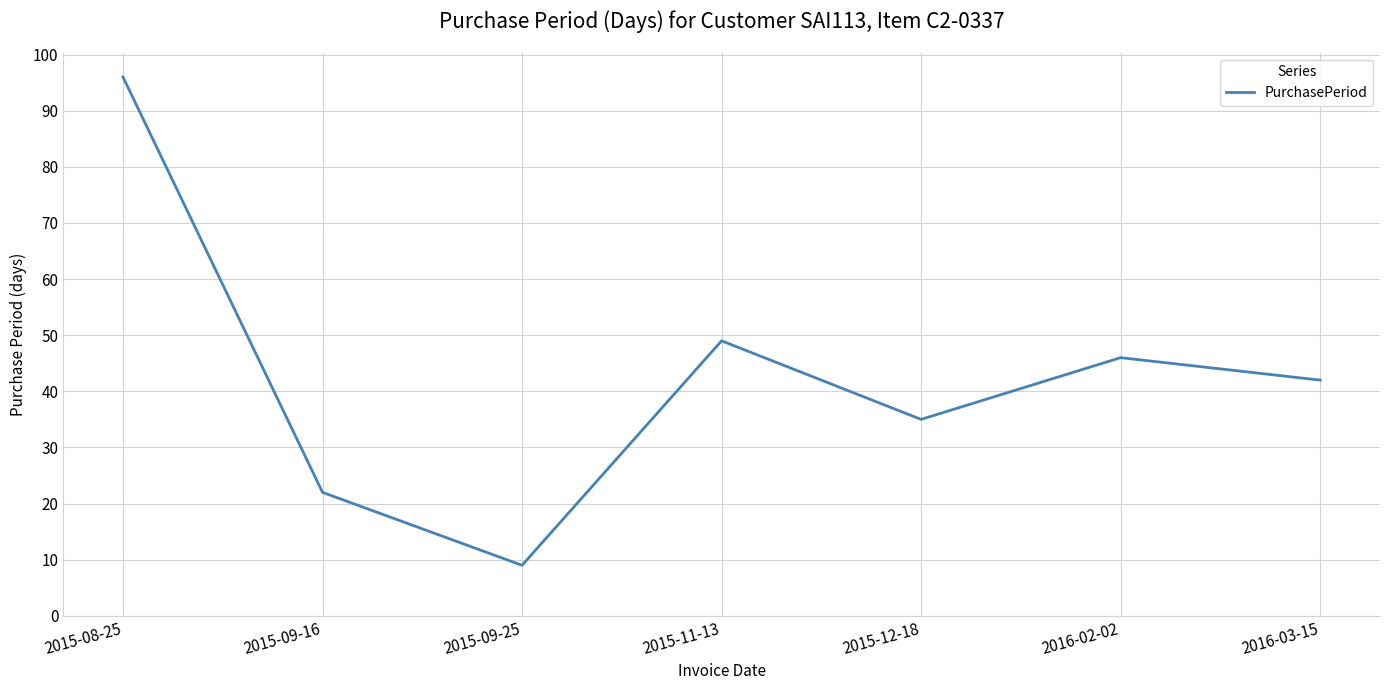

What position from the right is 2015-09-25?

5